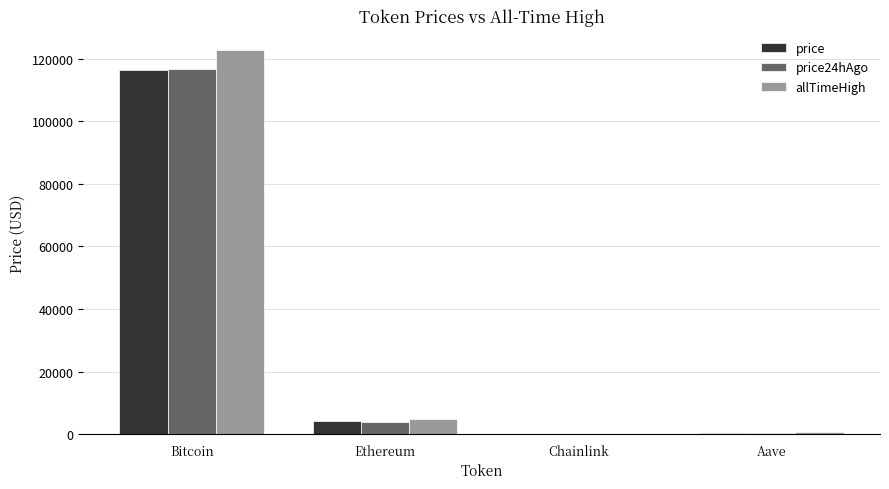

Is the value of price24hAgo at Ethereum greater than the value of allTimeHigh at Aave?

Yes